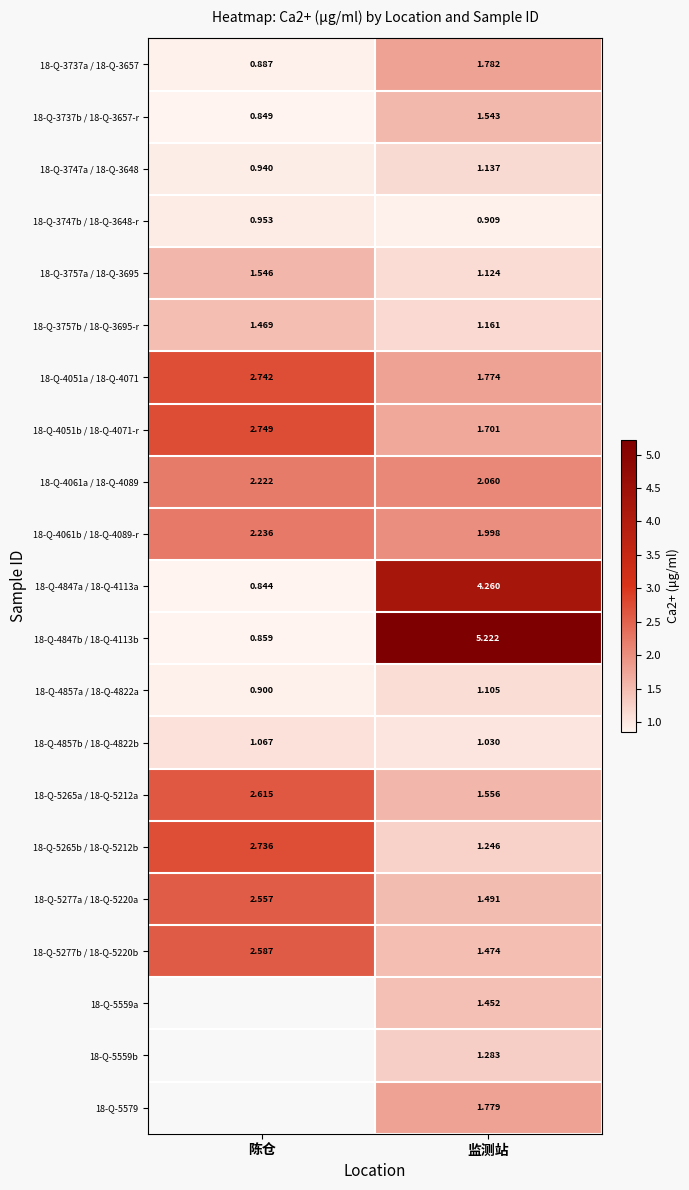

Is the value of 18-Q-3757a / 18-Q-3695 at 监测站 greater than the value of 18-Q-4061b / 18-Q-4089-r at 陈仓?

No